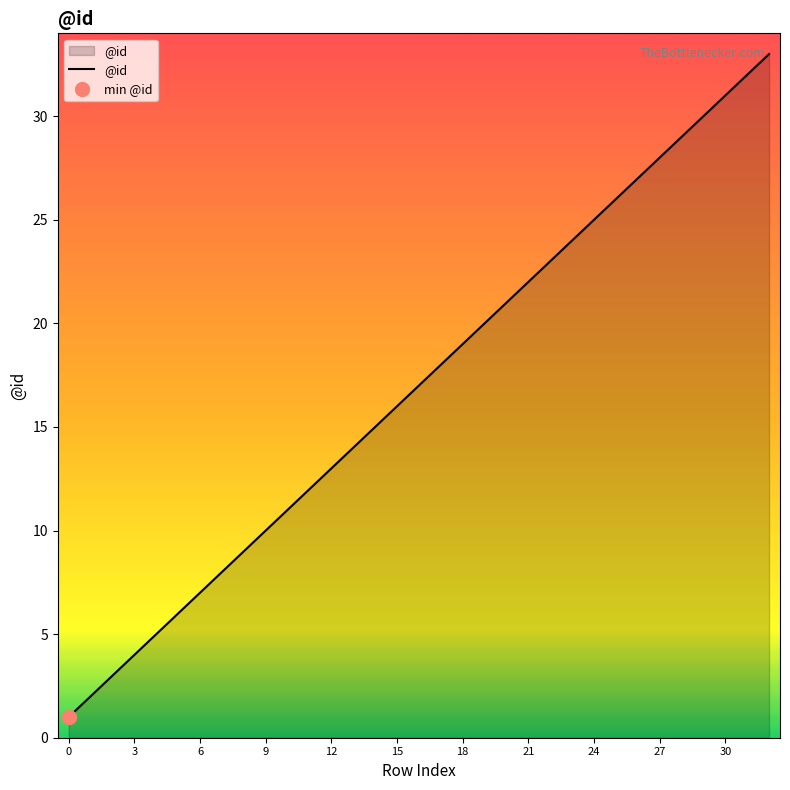

How many series are shown in this chart?

1